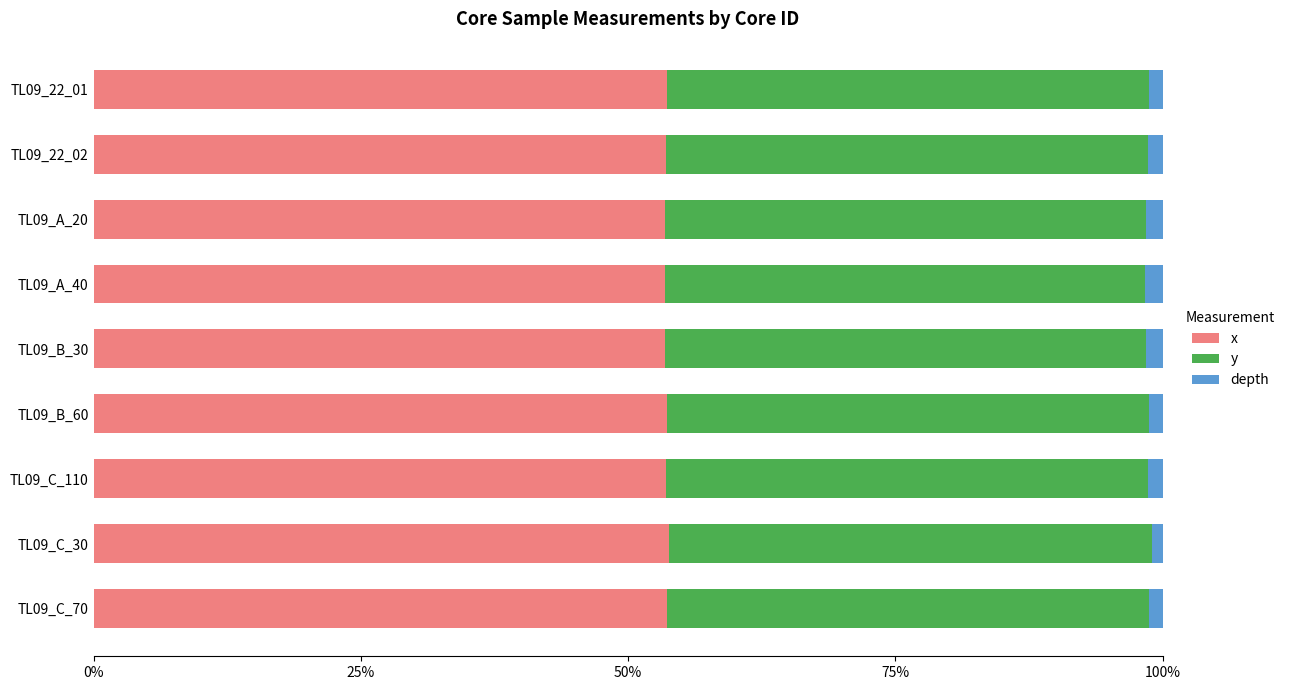

What are all the series names shown in the legend?

x, y, depth